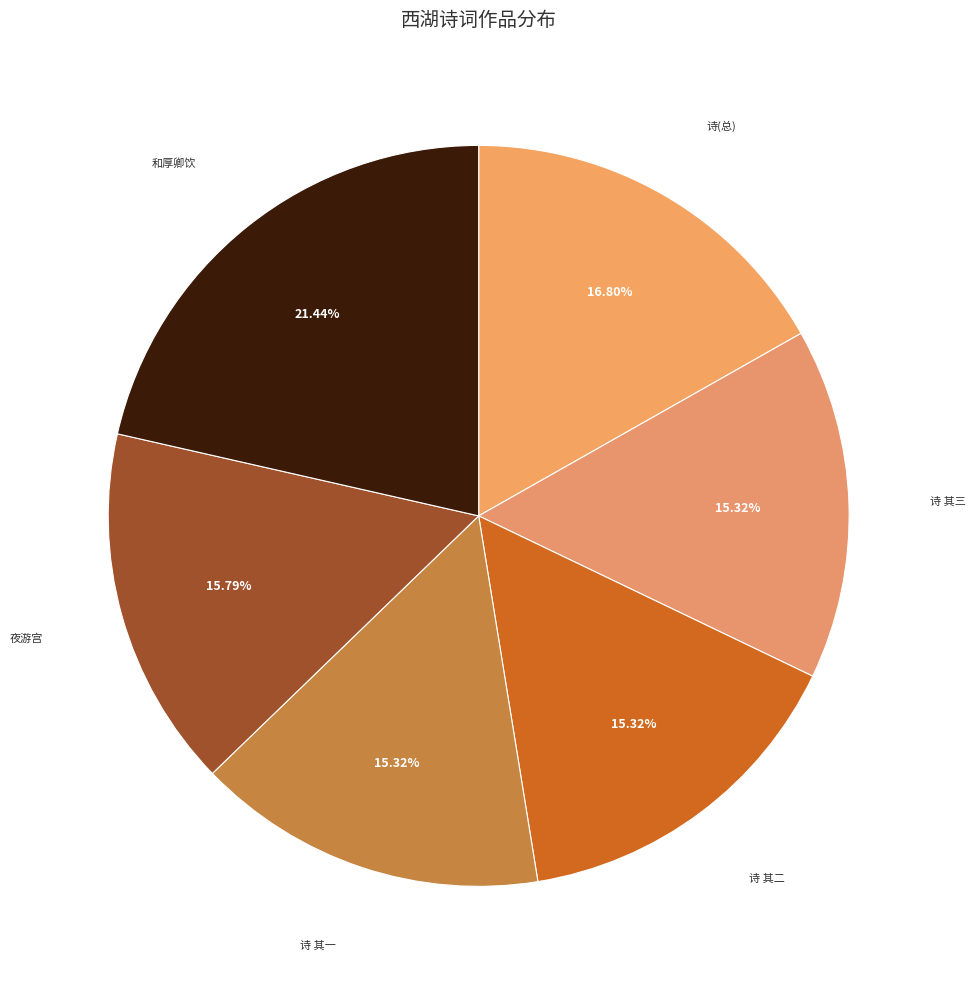

What is the largest slice in the pie chart?

和厚卿饮